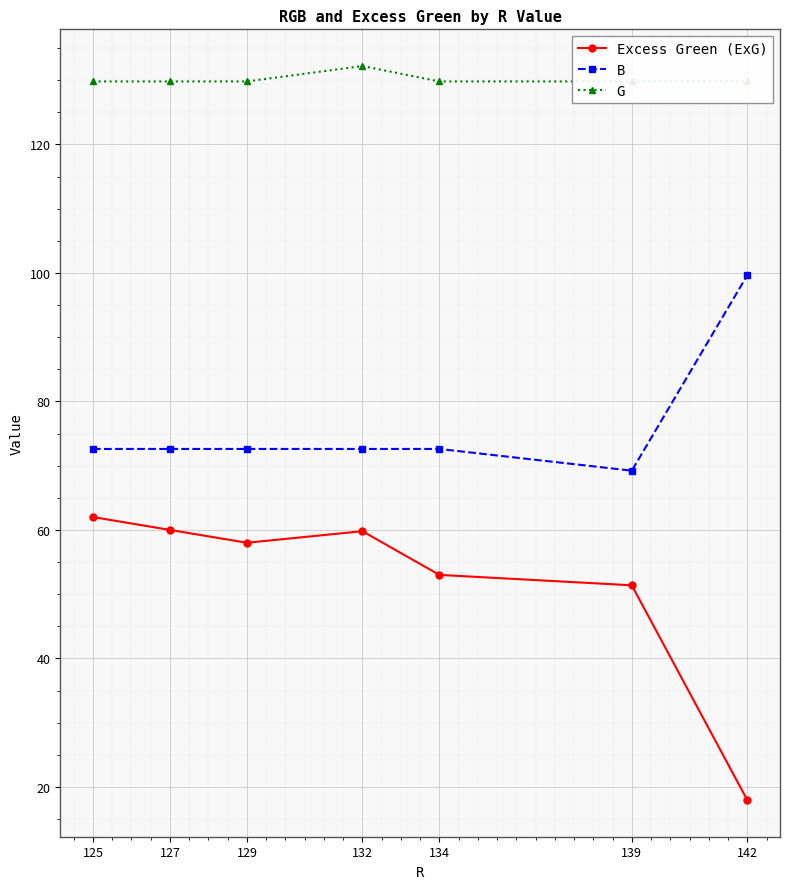

Which label corresponds to the largest value in the chart?

132